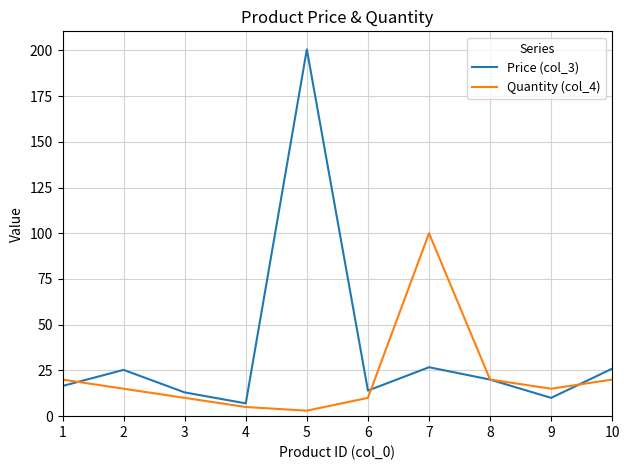

Which series ends up on top after the final intersection of Quantity (col_4) and Price (col_3)?

Price (col_3)